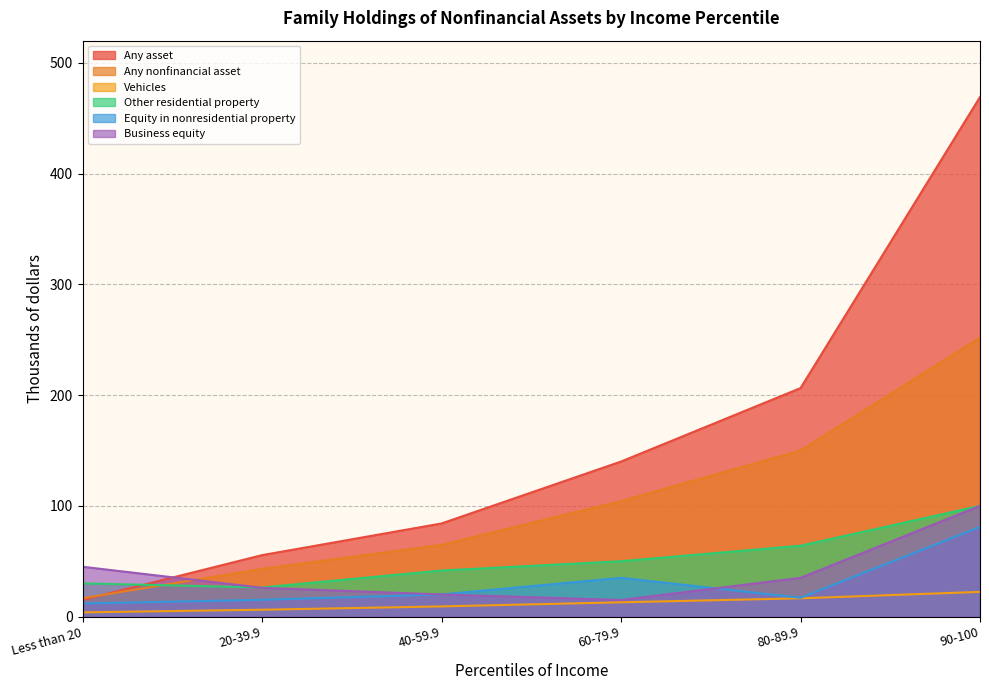

Rank the series at 20-39.9 from lowest to highest value.

Vehicles, Equity in nonresidential property, Business equity, Other residential property, Any nonfinancial asset, Any asset